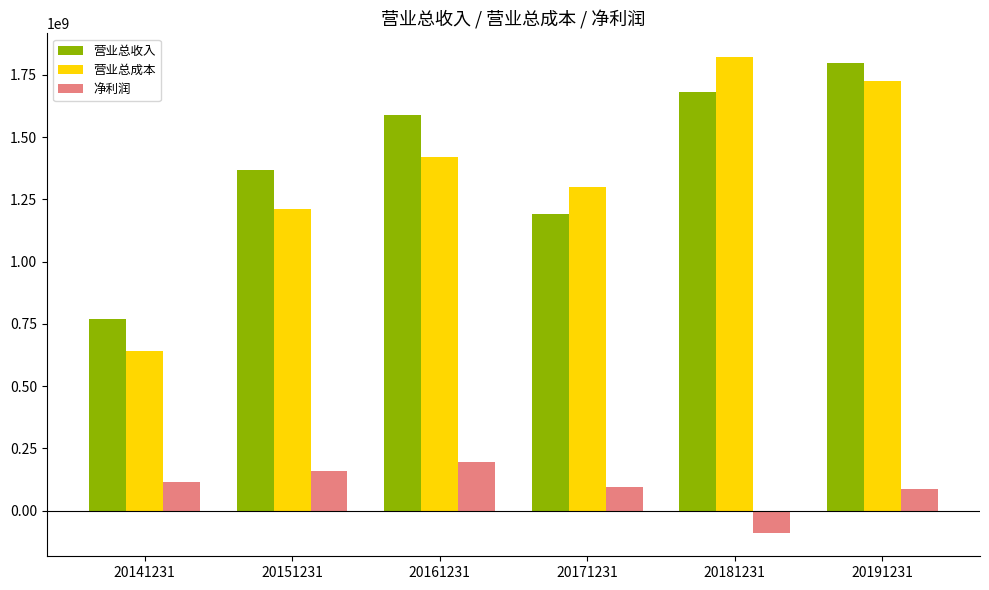

Does the chart contain stacked bars?

No